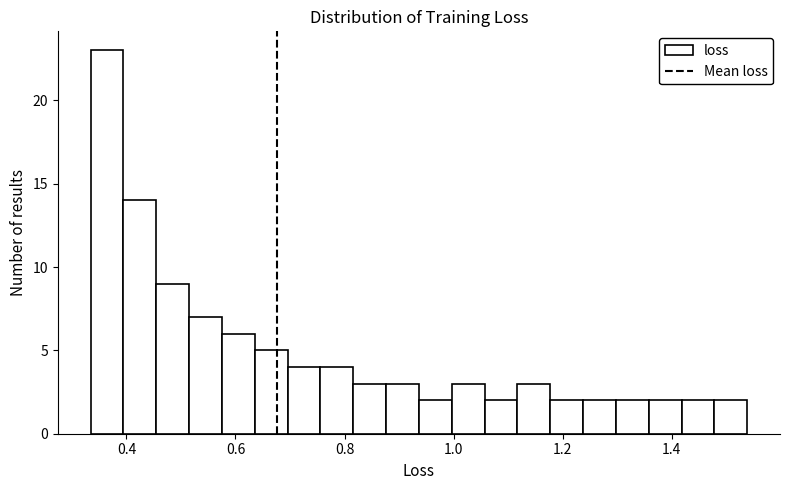

Read against the x-axis, roughly where is the centre of the tallest bar?

0.36